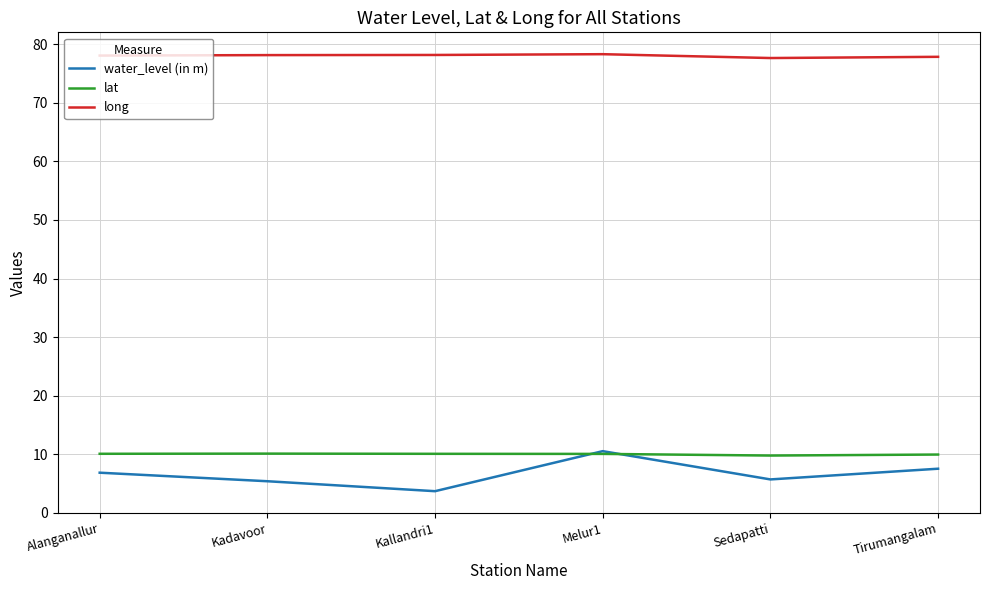

True or false: lat and long intersect in this chart.

False